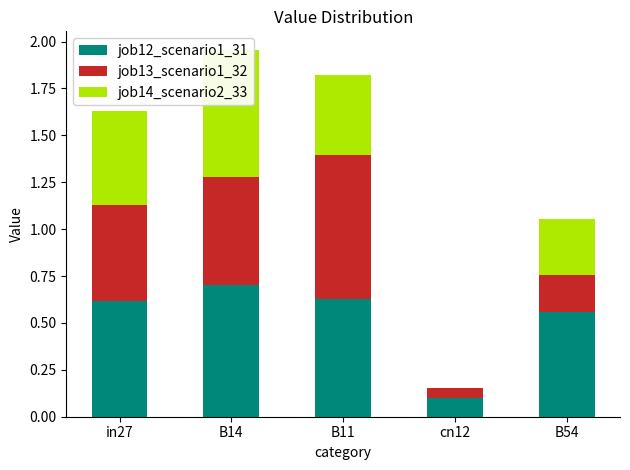

Count the job14_scenario2_33 values in the range 0 to 1.

5